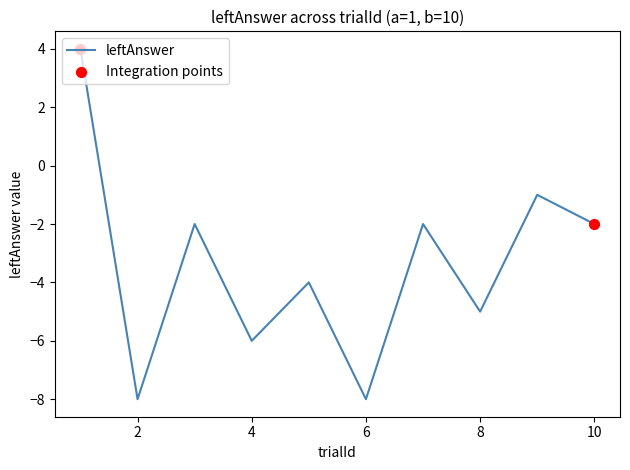

What is the smallest value displayed?

-8